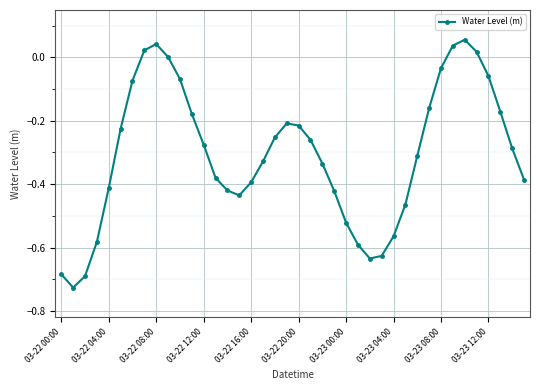

What is the difference between the maximum and second lowest values?

0.7